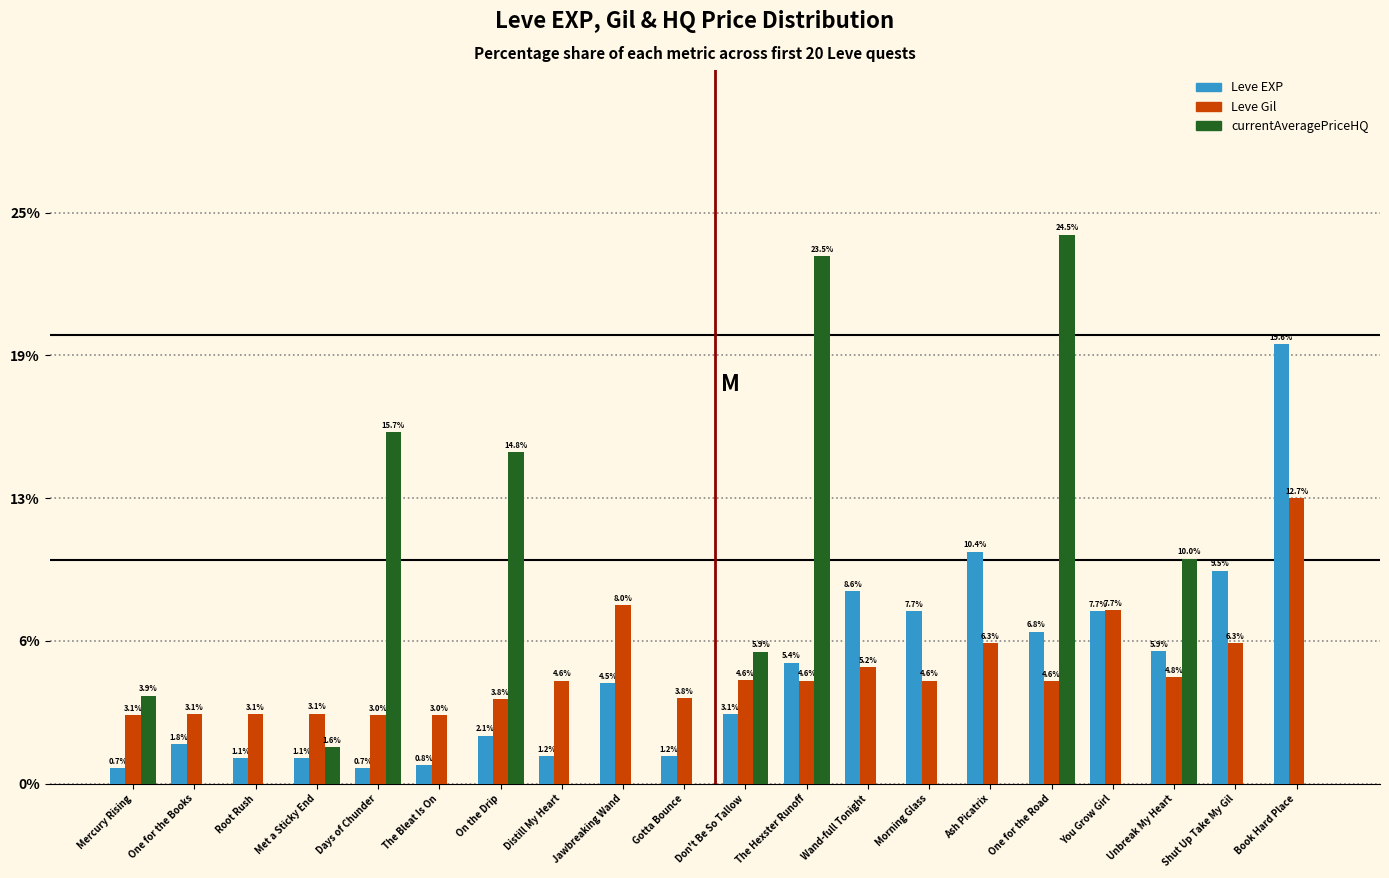

What are all the series names shown in the legend?

Leve EXP, Leve Gil, currentAveragePriceHQ